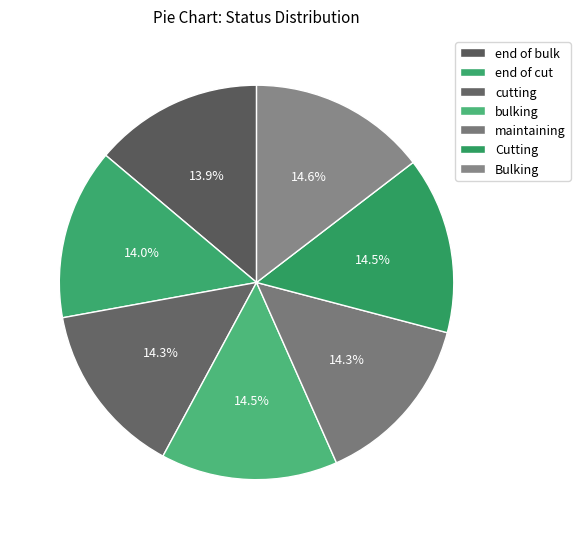

To the nearest percent, what is the combined percentage of Bulking and bulking?

29%